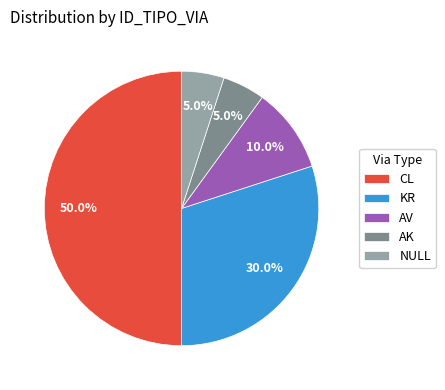

What is the total percentage of KR and AK?

35.0%